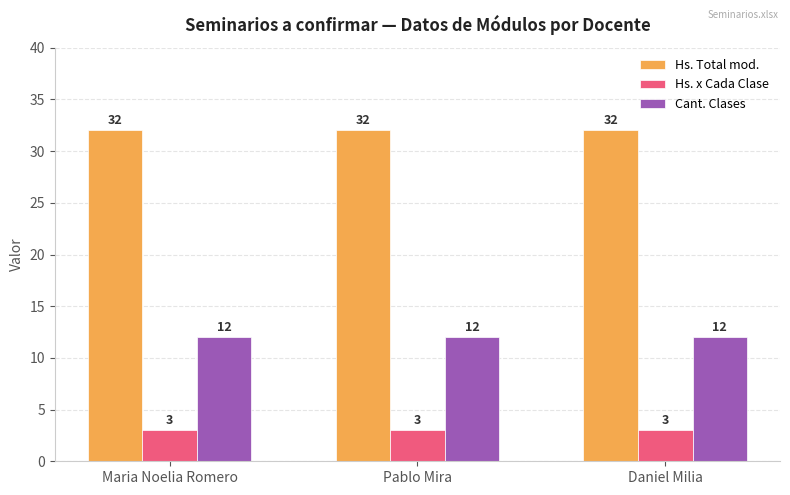

Rank the series by their maximum value, from lowest to highest.

Hs. x Cada Clase, Cant. Clases, Hs. Total mod.